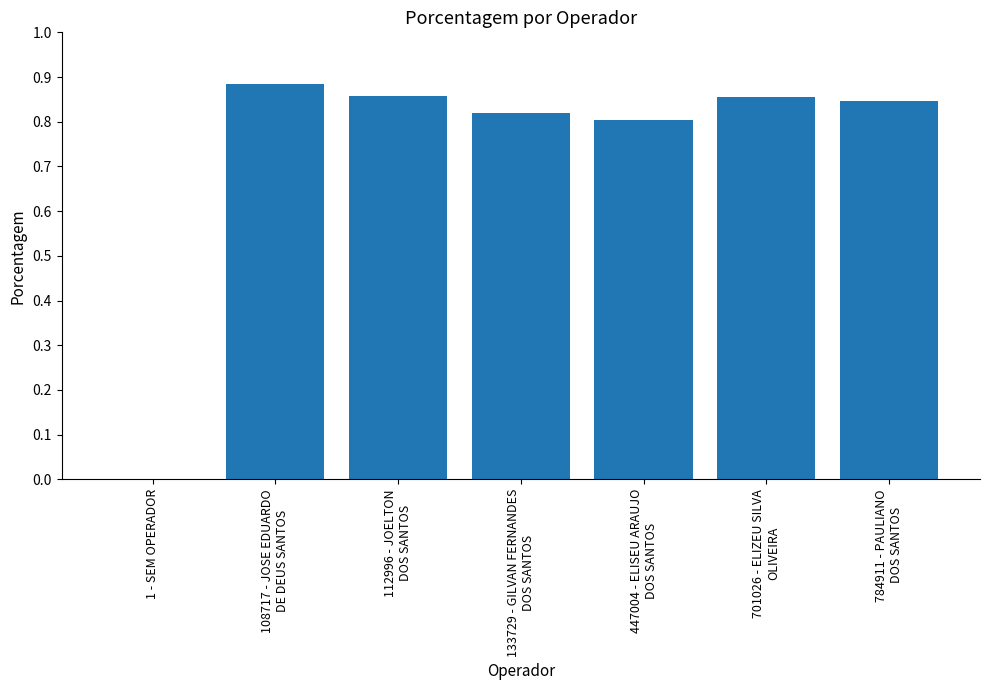

Are the bars grouped side by side (vs. stacked)?

No